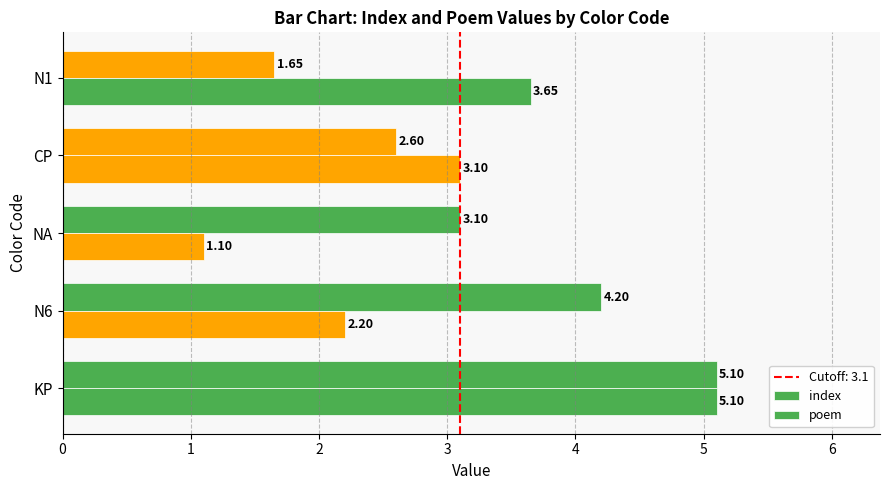

List the series in order of their peak value, highest first.

index, poem